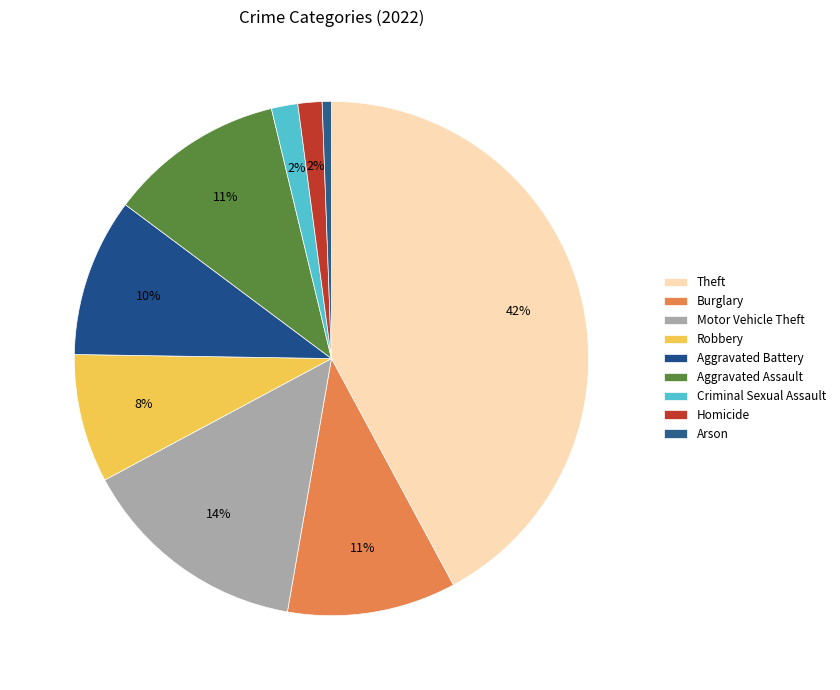

To the nearest percent, what portion does Motor Vehicle Theft represent?

14%